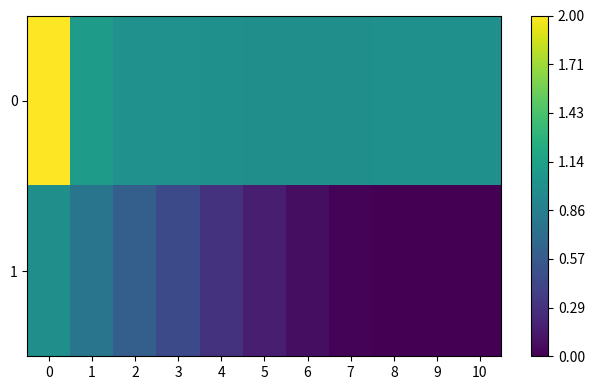

Between 3 and 6, which series saw the biggest shift?

1